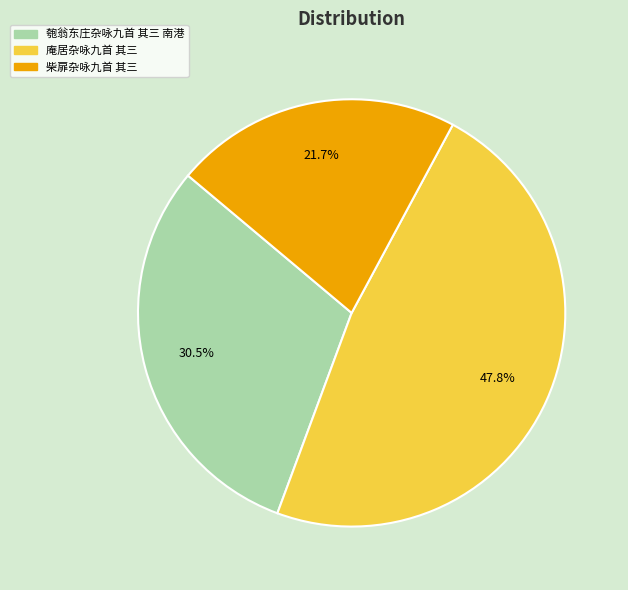

What is the largest slice in the pie chart?

庵居杂咏九首 其三